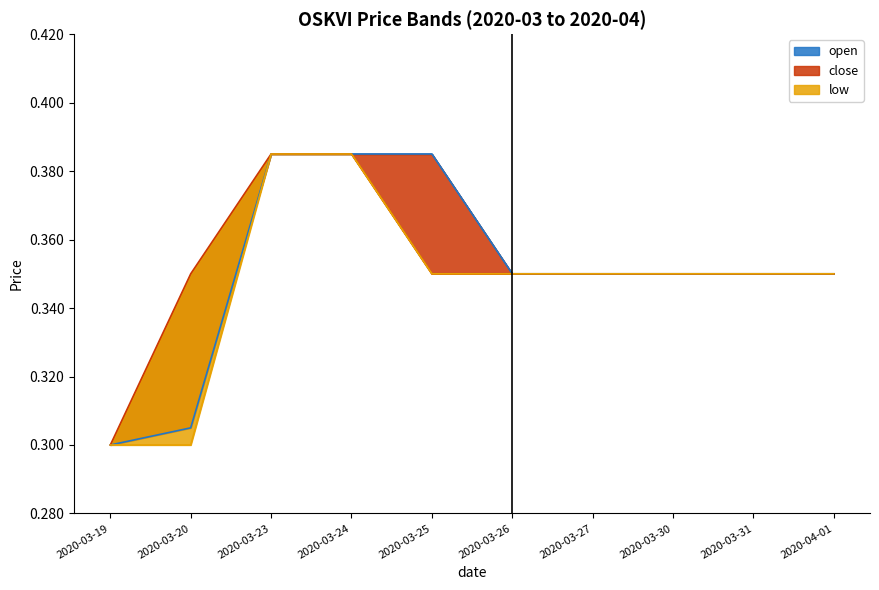

Is the value of open at 2020-03-25 greater than the value of low at 2020-03-30?

Yes